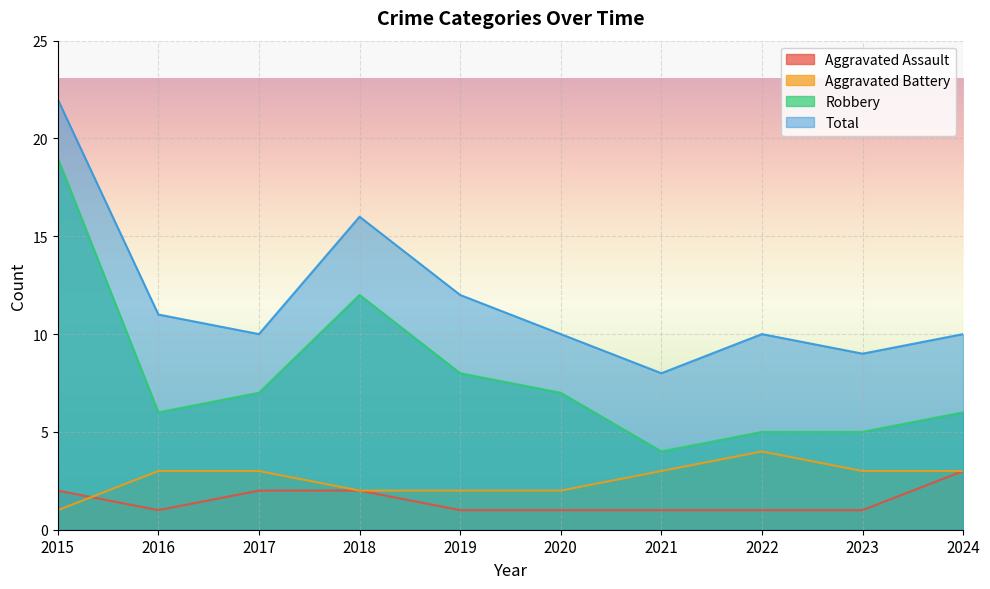

Reading left to right, transcribe all the data shown in this chart.

Aggravated Assault: 2015=2	2016=1	2017=2	2018=2	2019=1	2020=1	2021=1	2022=1	2023=1	2024=3
Aggravated Battery: 2015=1	2016=3	2017=3	2018=2	2019=2	2020=2	2021=3	2022=4	2023=3	2024=3
Robbery: 2015=19	2016=6	2017=7	2018=12	2019=8	2020=7	2021=4	2022=5	2023=5	2024=6
Total: 2015=22	2016=11	2017=10	2018=16	2019=12	2020=10	2021=8	2022=10	2023=9	2024=10